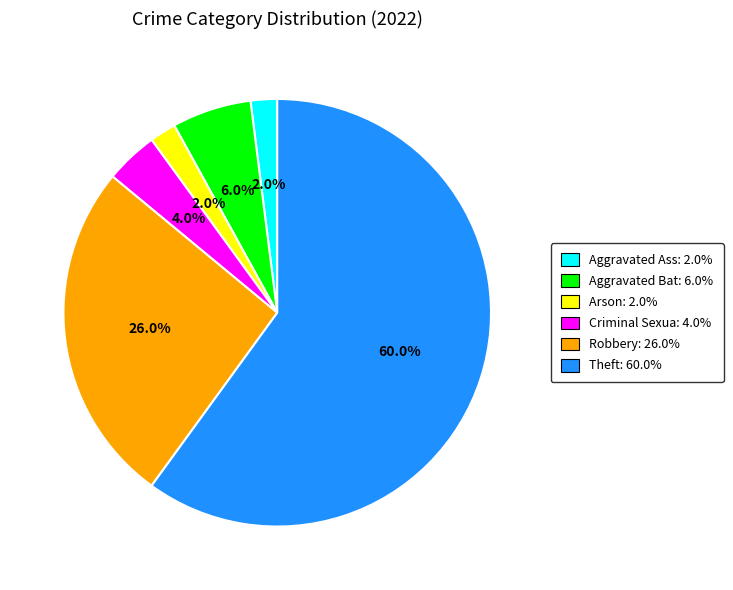

What is the largest slice in the pie chart?

Theft: 60.0%